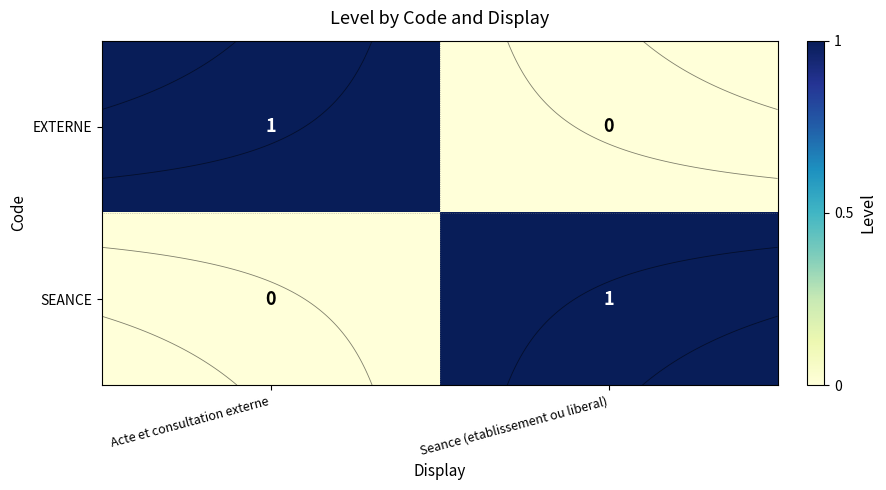

What is the difference between the maximum and minimum values in the SEANCE series?

1